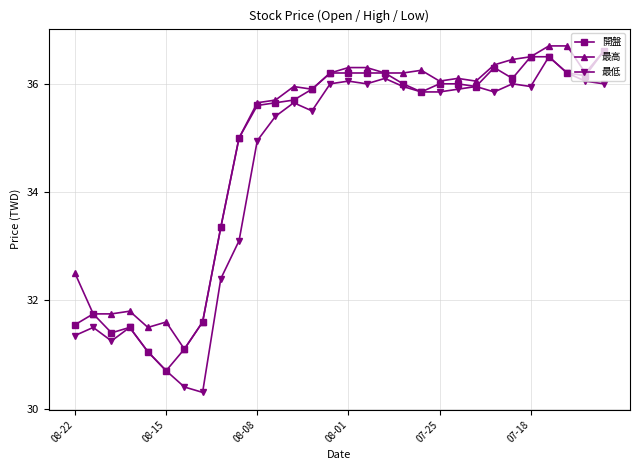

At how many categories does at least one series exceed 34?

21